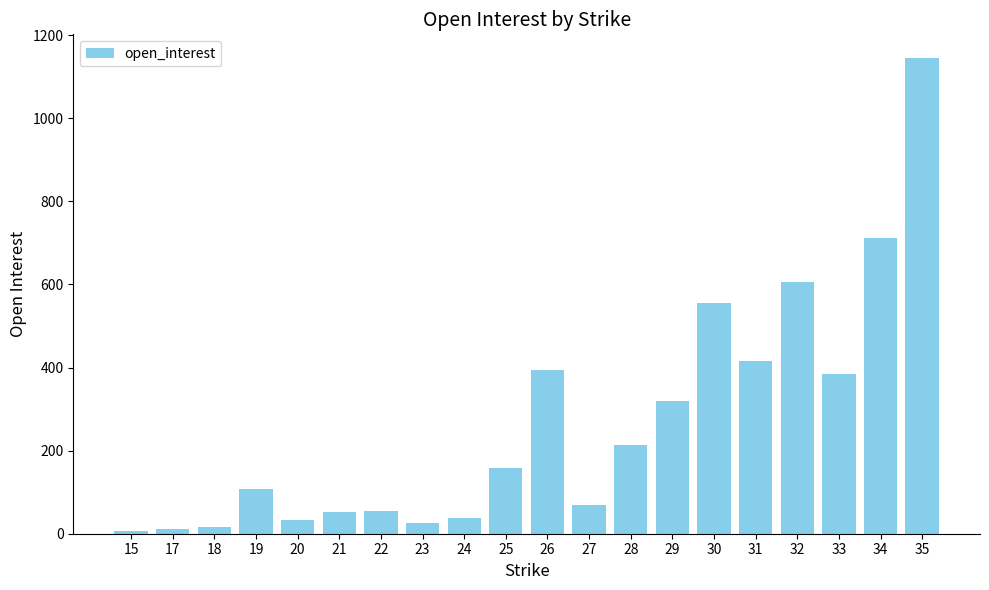

What is the ratio of the value at 30 to the value at 31?

1.3